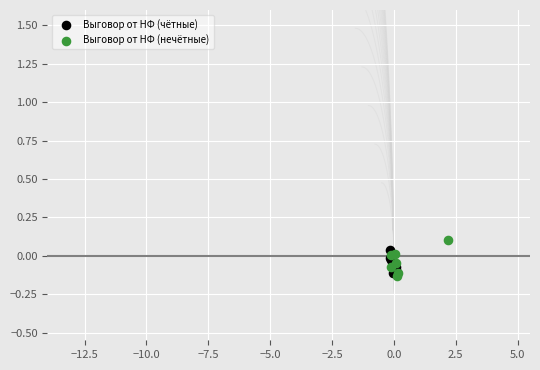

Which series contains the highest Y value?

Выговор от НФ (нечётные)